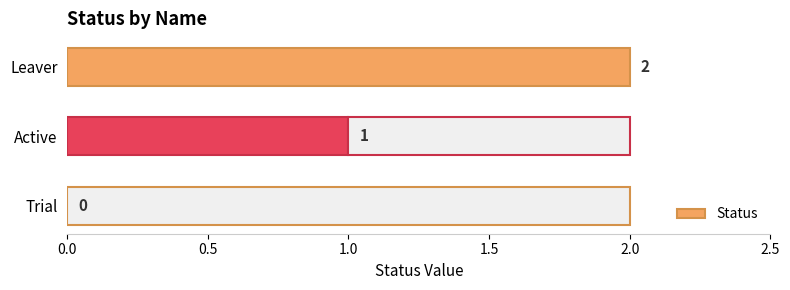

How many distinct data groups are displayed?

1